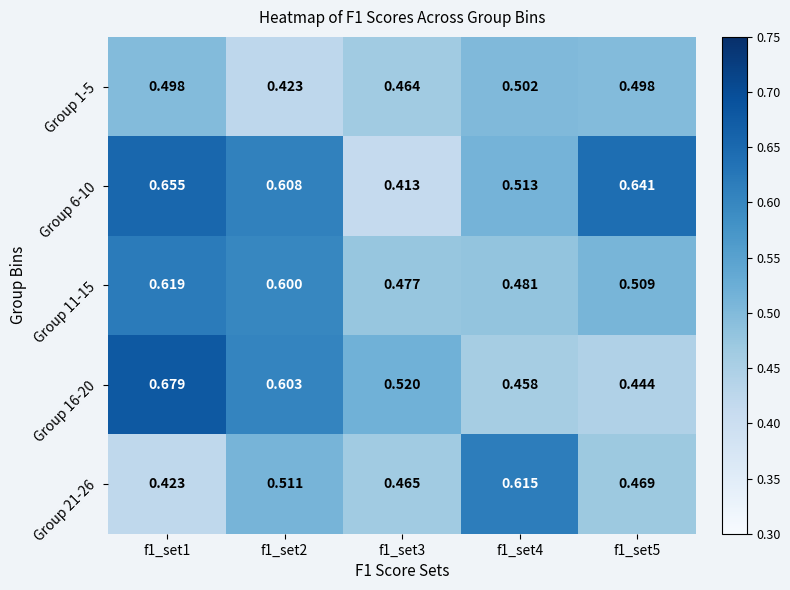

Is the value of Group 16-20 at f1_set5 greater than the value of Group 6-10 at f1_set1?

No